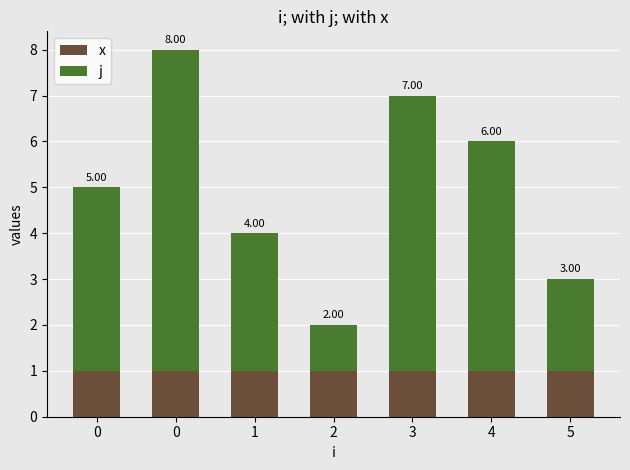

Count the number of categories in the chart.

7